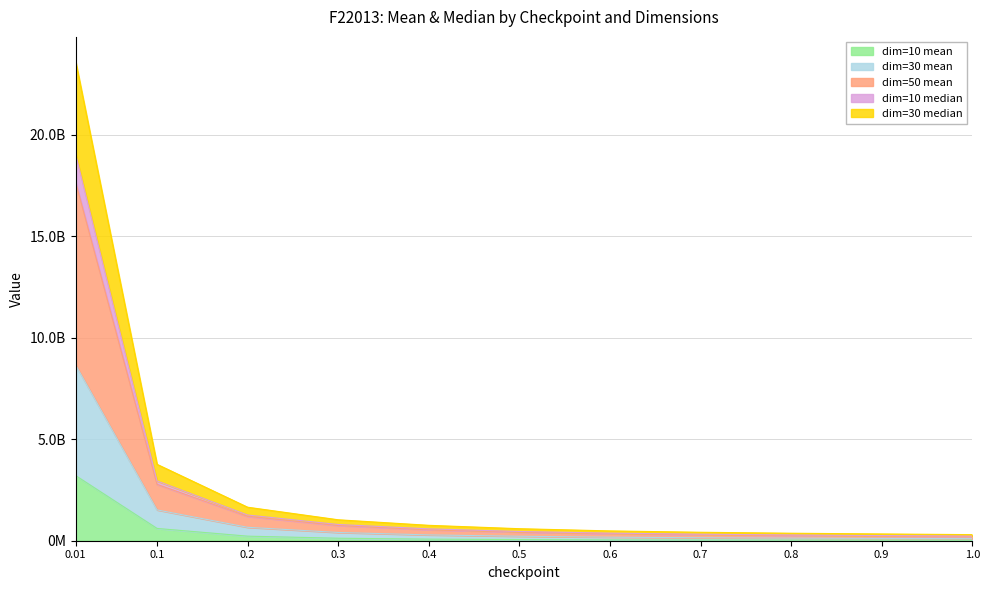

Is it true that dim=10 median equals 200101878.3 at 0.7?

False